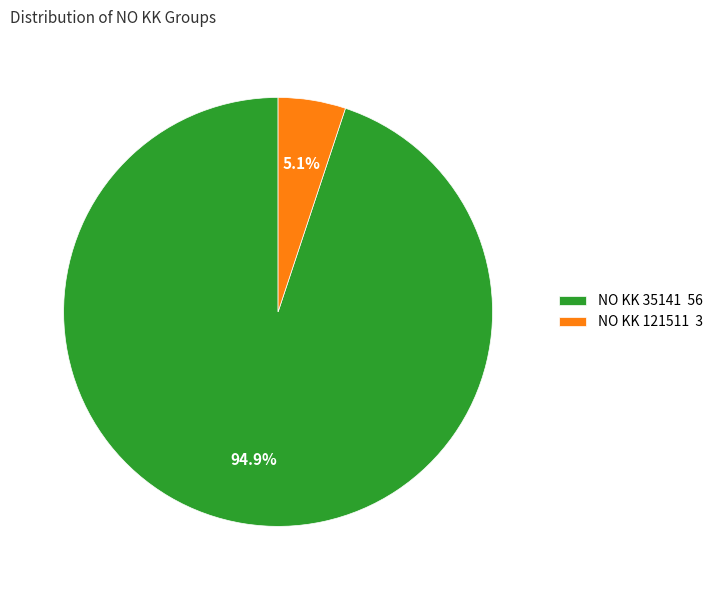

Which has a higher value, NO KK 121511 3 or NO KK 35141 56?

NO KK 35141 56